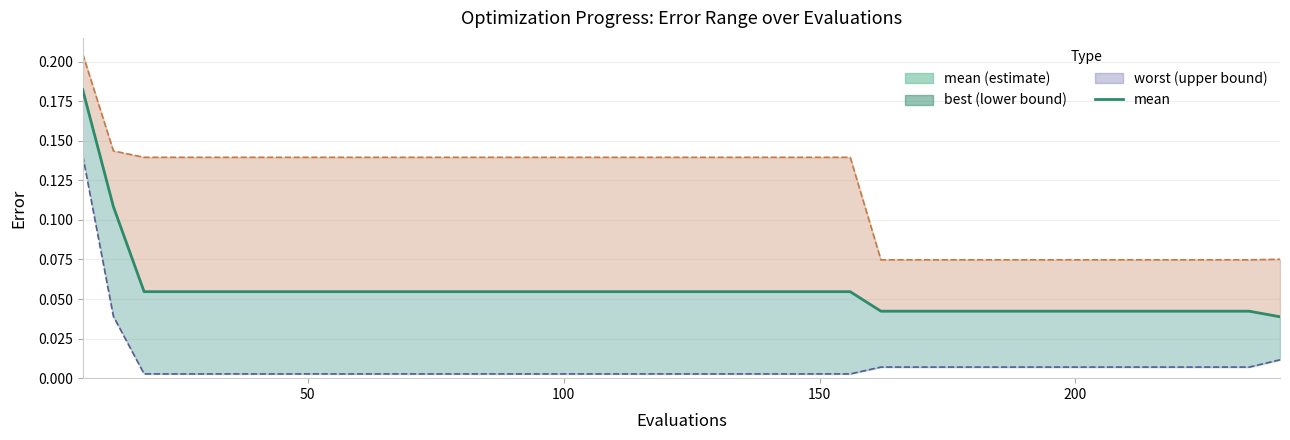

Rank the series by their average value, from lowest to highest.

best, mean, worst line